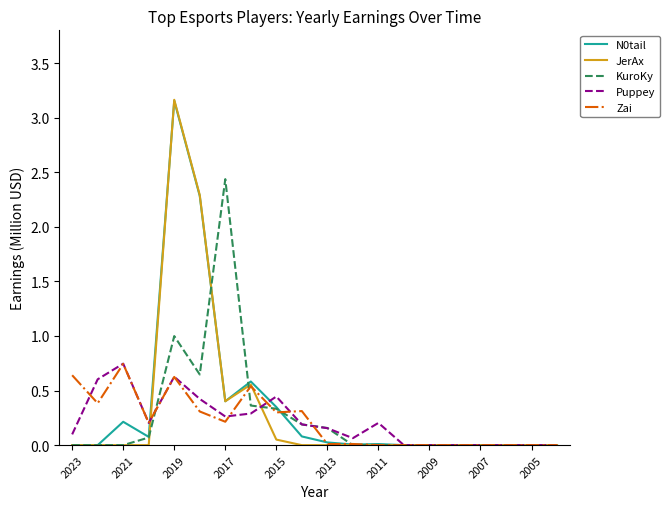

Which series has the largest range (max minus min)?

JerAx